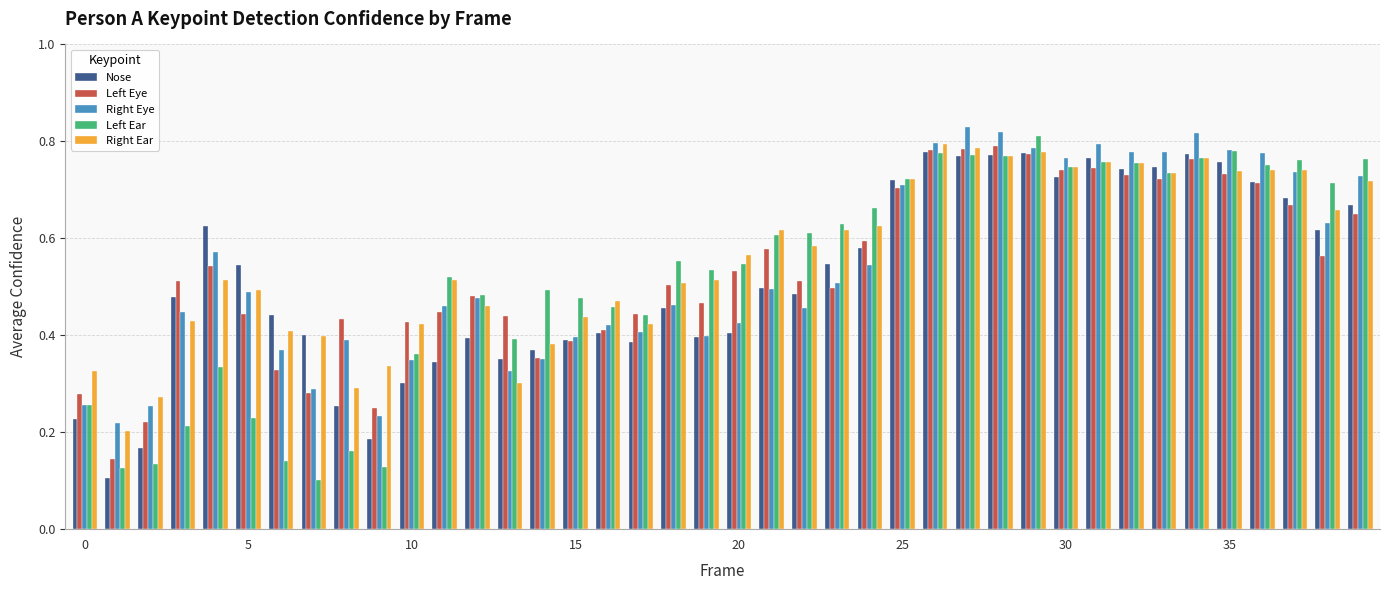

At how many categories does at least one series exceed 0?

40